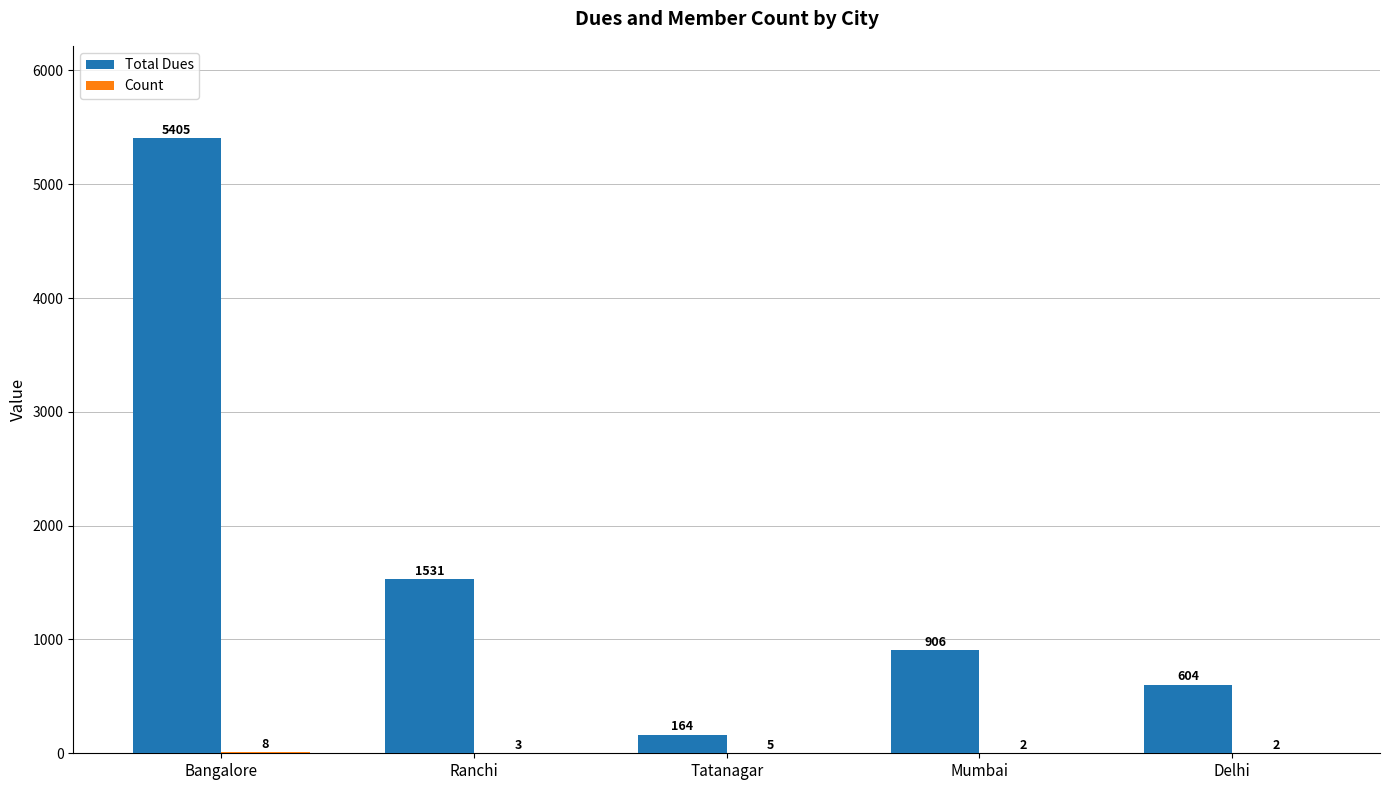

At which label does Total Dues first exceed 906?

Bangalore